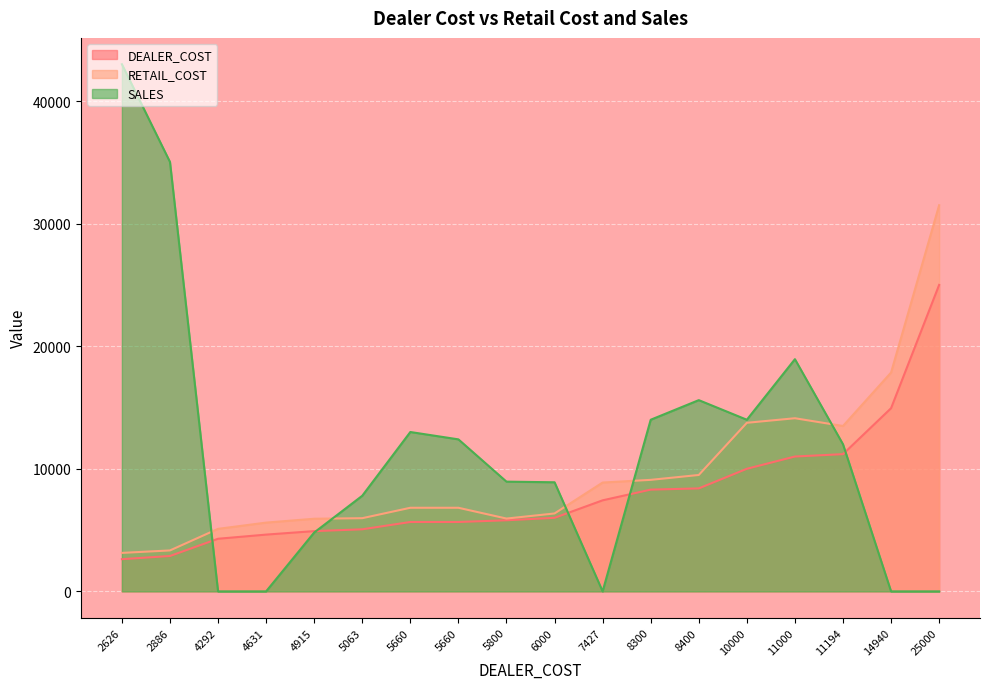

Where is RETAIL_COST nearest to the value 17319?

14940